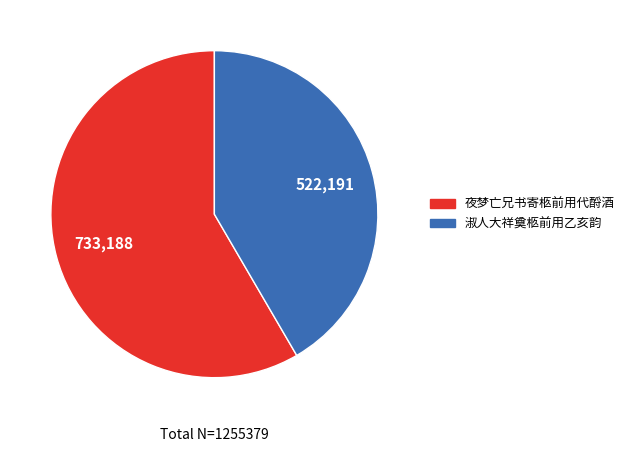

Which has a higher value, 淑人大祥奠柩前用乙亥韵 or 夜梦亡兄书寄柩前用代酹酒?

夜梦亡兄书寄柩前用代酹酒